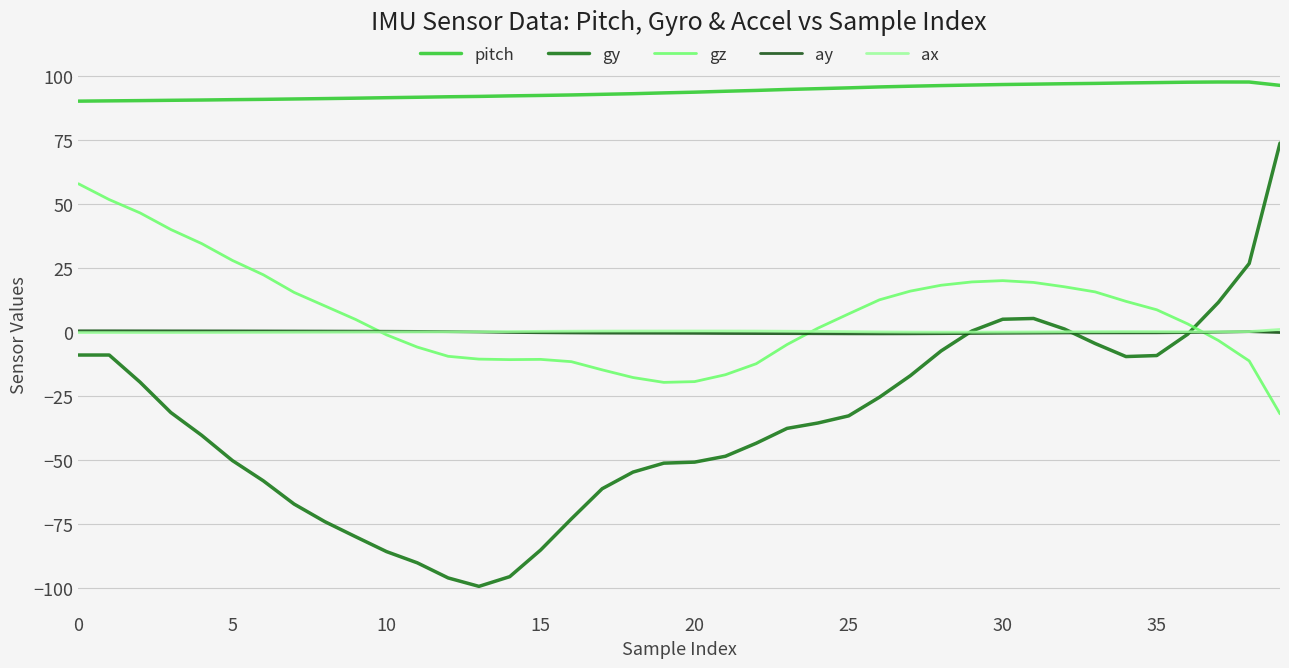

At how many categories does at least one series exceed 42?

40